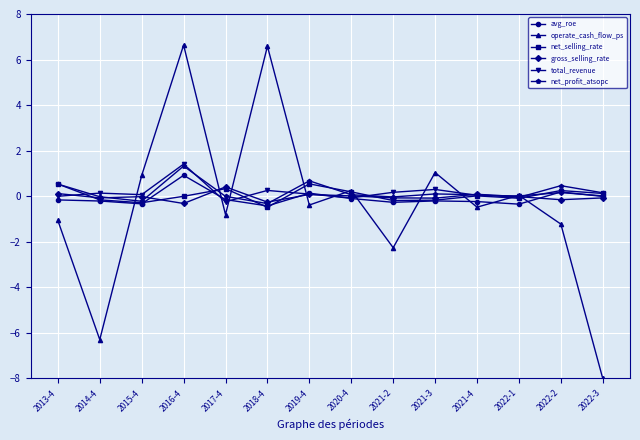

Count the number of categories in the chart.

14